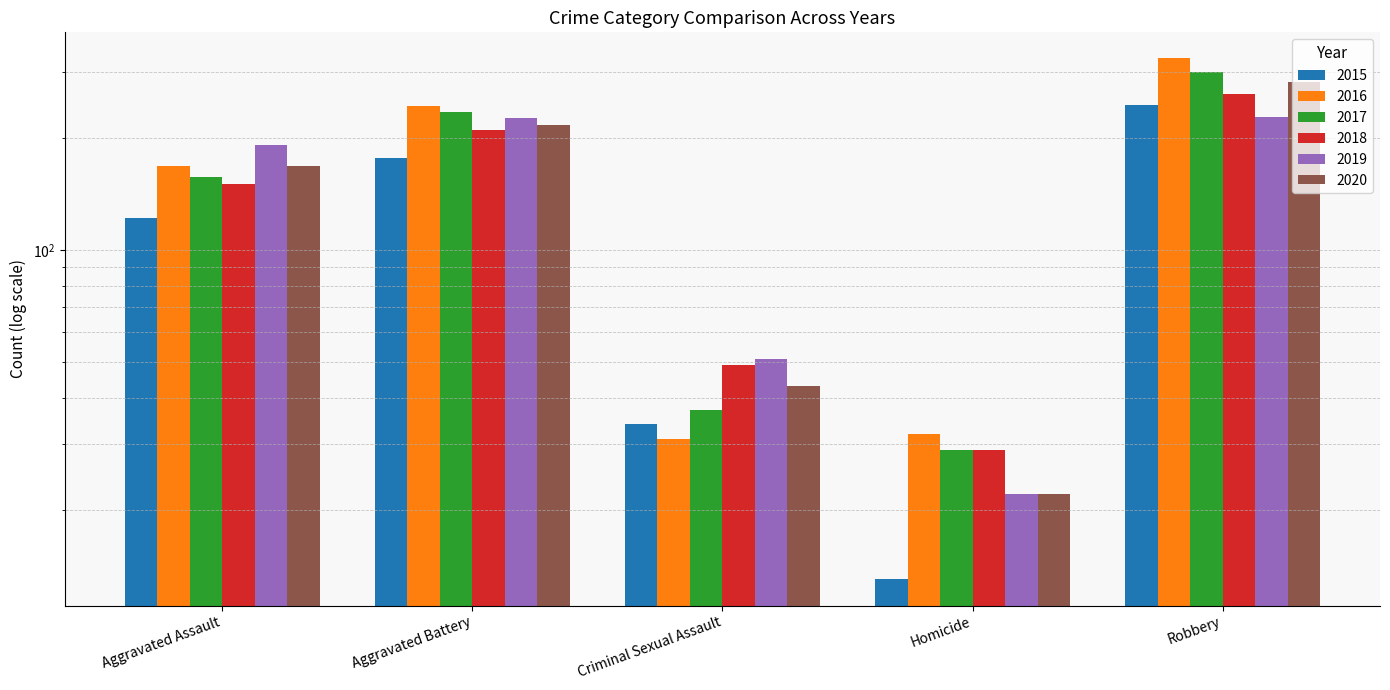

Which series has the largest total across all categories?

2016